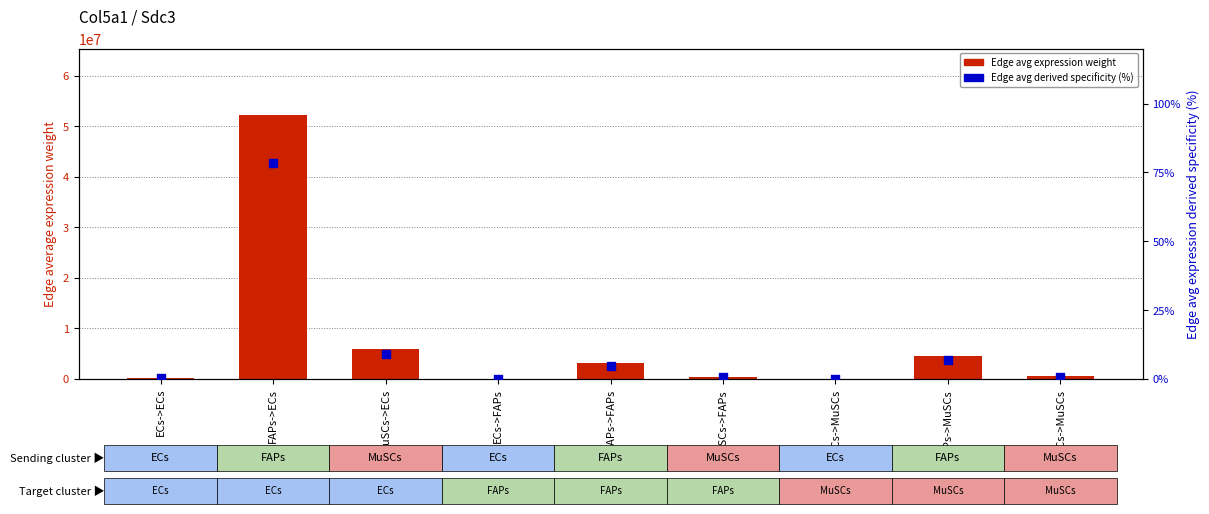

What are all the series names shown in the legend?

Edge avg expression weight, Edge avg derived specificity (%)